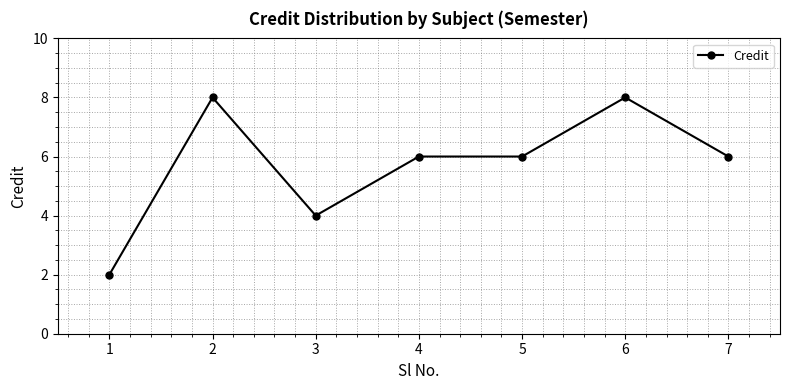

Reading left to right, what are all the values shown in this chart?

1=2	2=8	3=4	4=6	5=6	6=8	7=6